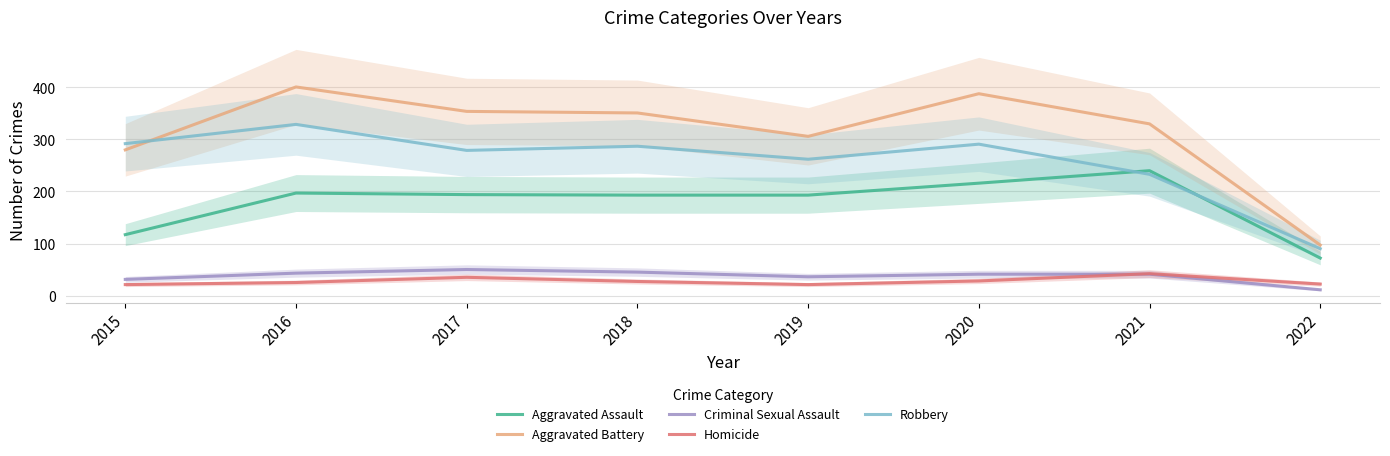

Rank the series at 2017 from lowest to highest value.

Homicide, Criminal Sexual Assault, Aggravated Assault, Robbery, Aggravated Battery